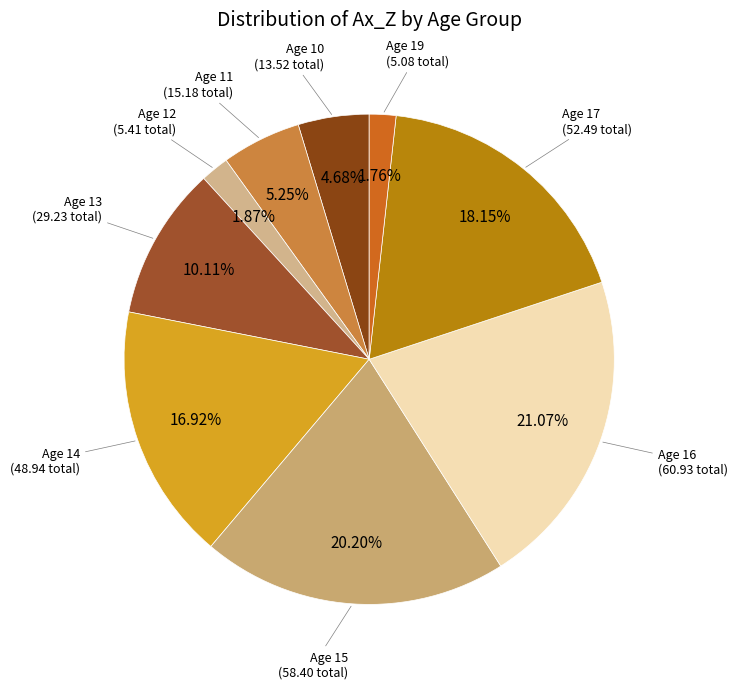

Between Age 16 and Age 14, which is larger?

Age 16